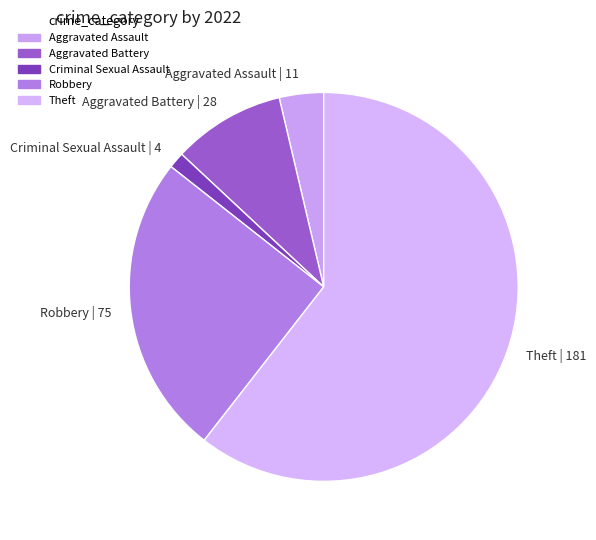

Rank the categories by value from lowest to highest.

Criminal Sexual Assault, Aggravated Assault, Aggravated Battery, Robbery, Theft